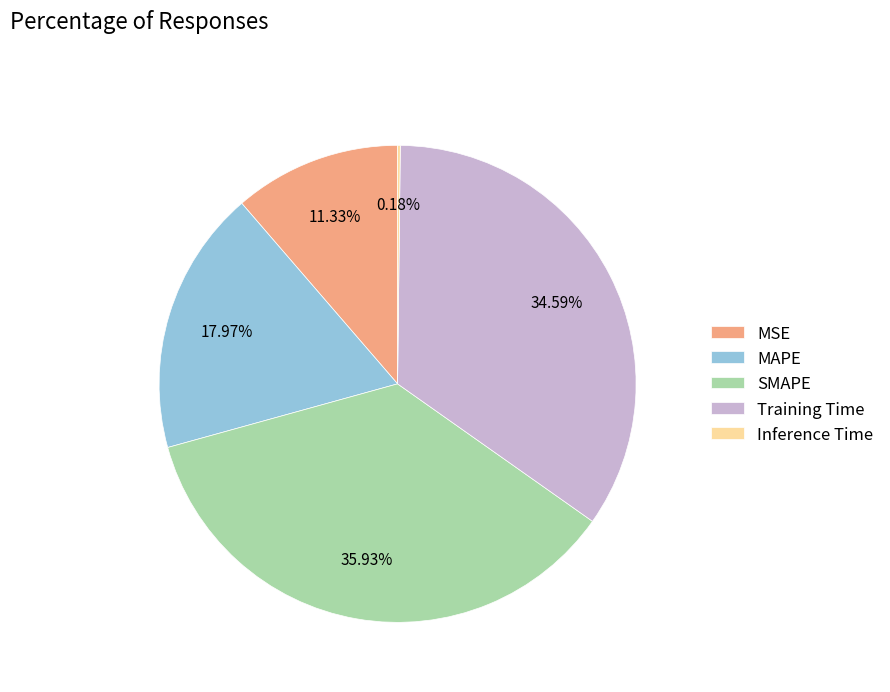

Is there any slice that represents more than half of the pie?

No